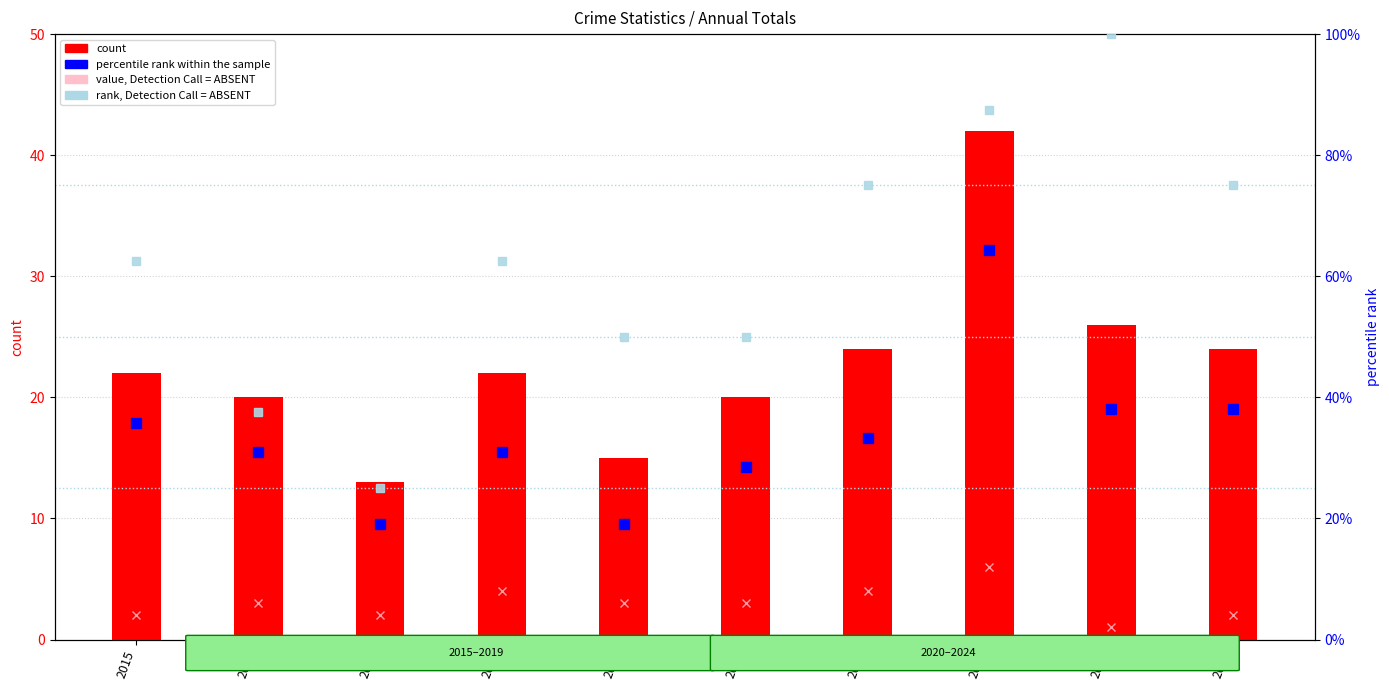

What is the value of the rank, Detection Call = ABSENT bar at the 5th from the left?

50.0